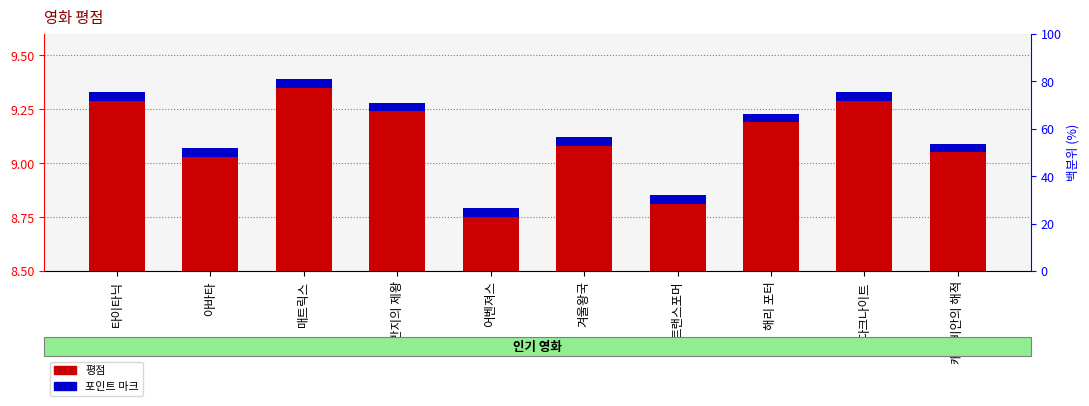

What is the label of the 10th bar from the left?

캐리비안의 해적